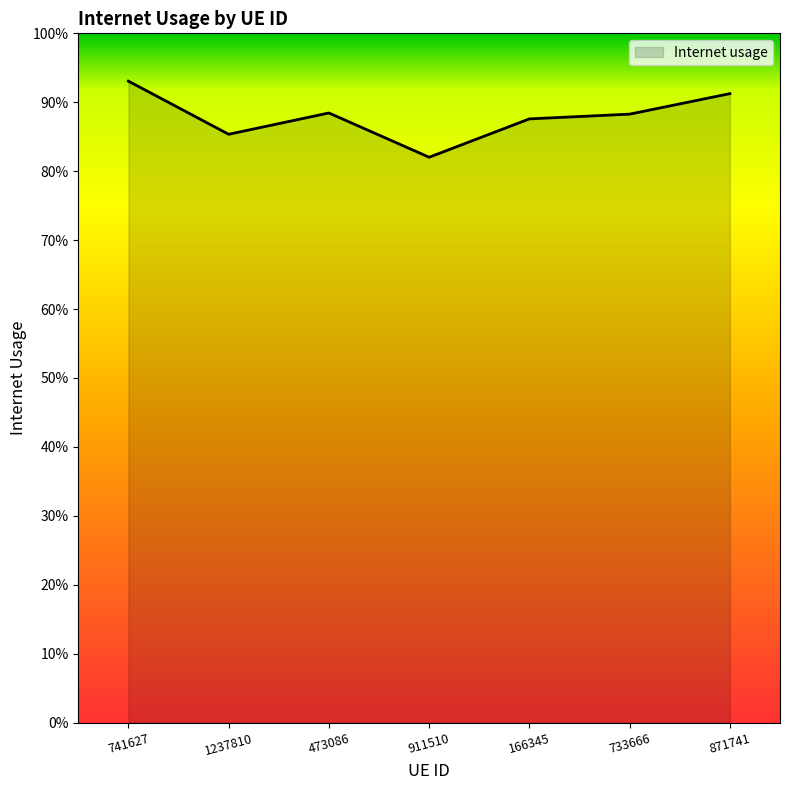

At which category does the chart reach its minimum across all series?

911510